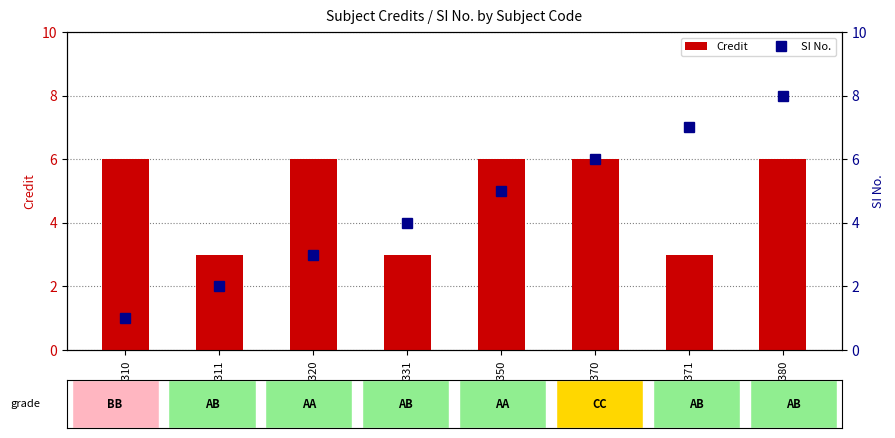

Which series has the largest total across all categories?

Credit